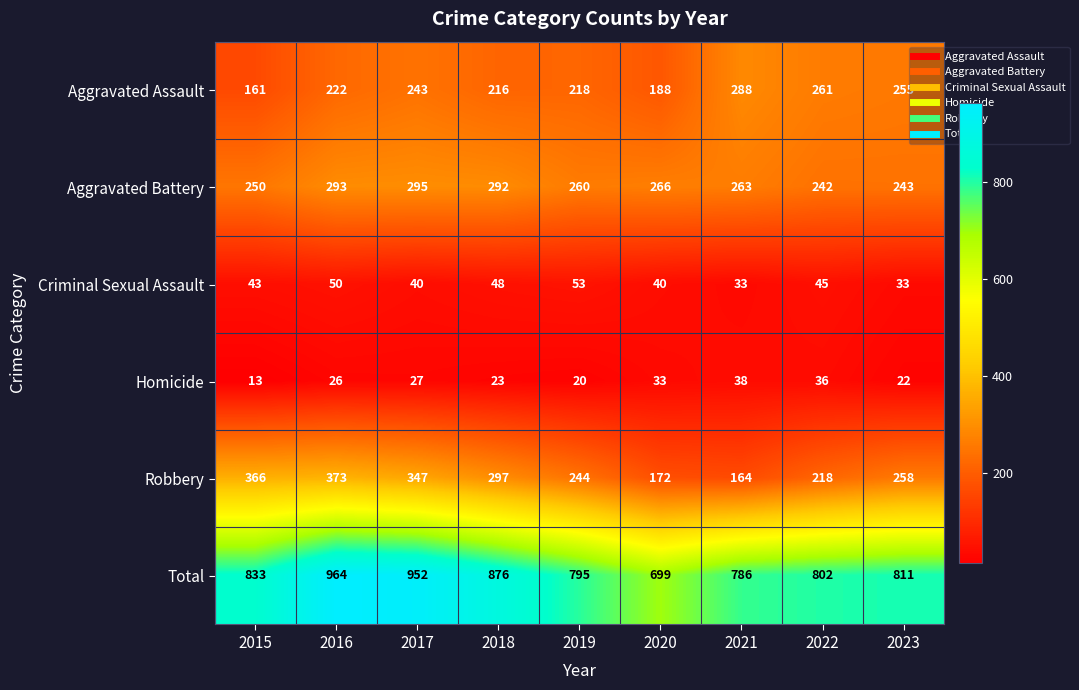

Count the number of categories in the chart.

9